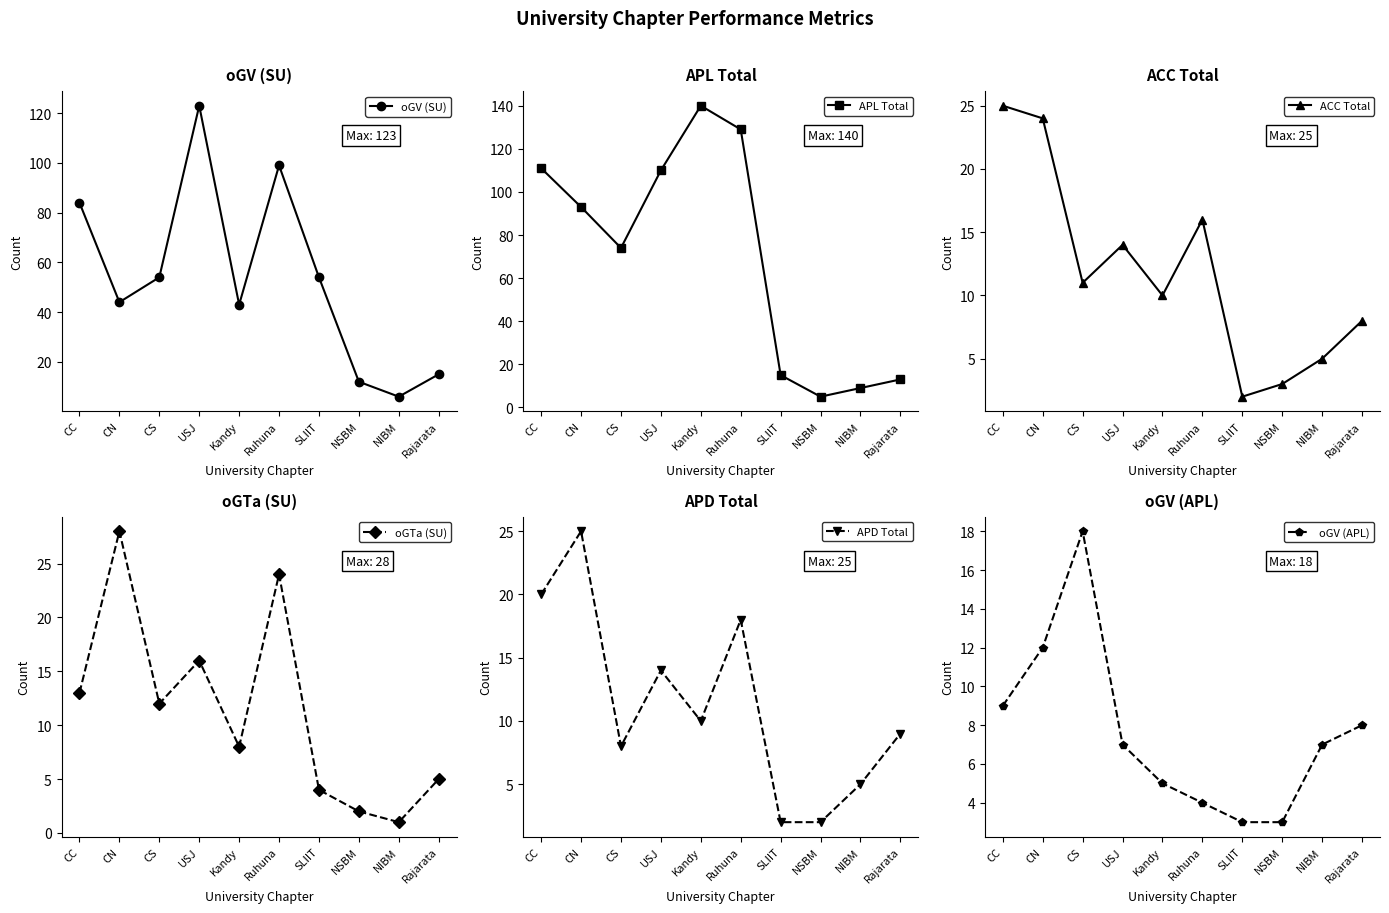

At which label is oGV (SU) closest to 64?

CS